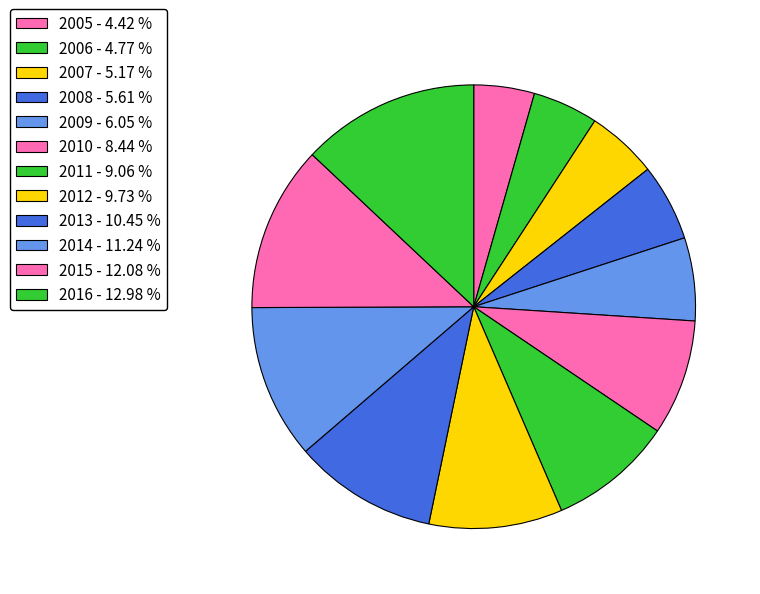

How many slices are in this pie chart?

12